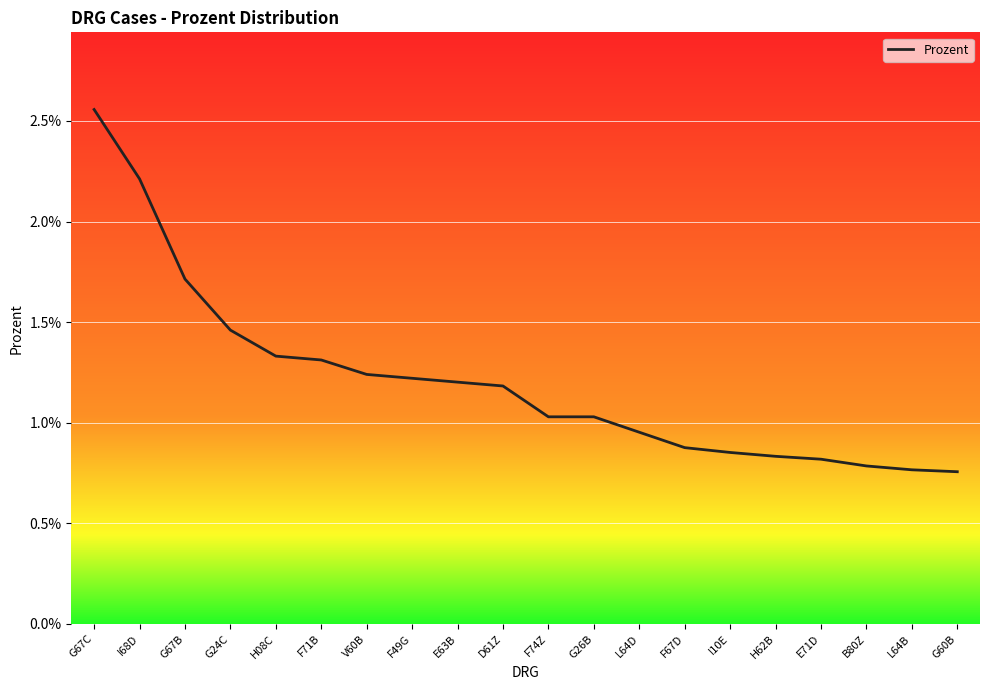

True or false: the data has more than 0 interior local peaks.

False